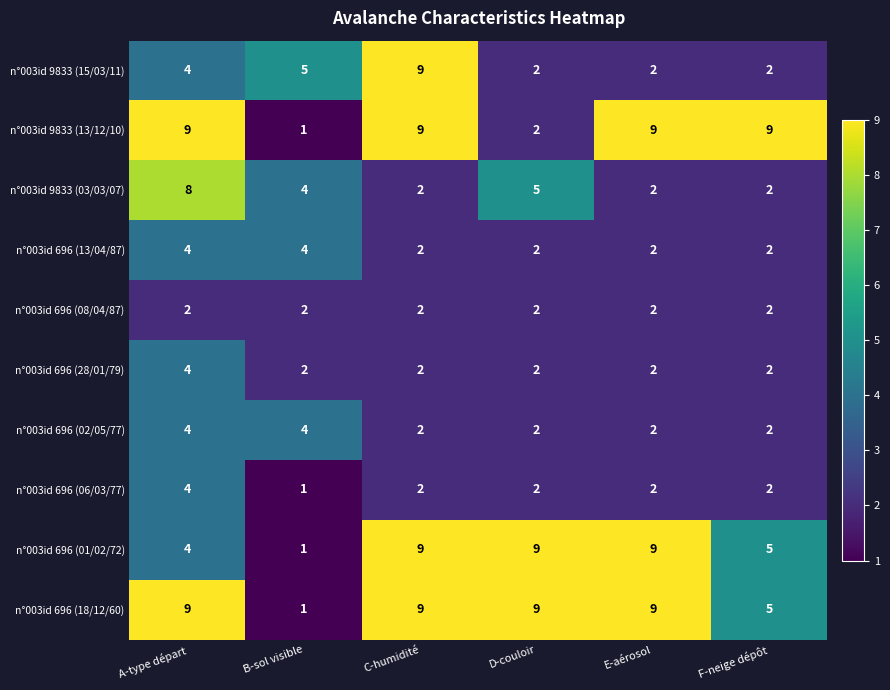

At which category is the sum across all series the highest?

A-type départ